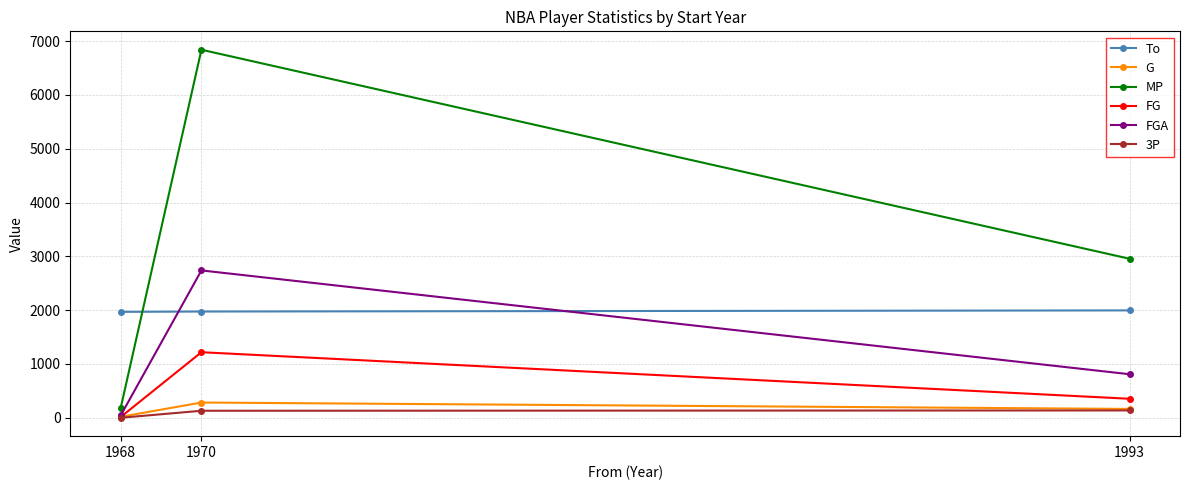

Which series has the largest range (max minus min)?

MP